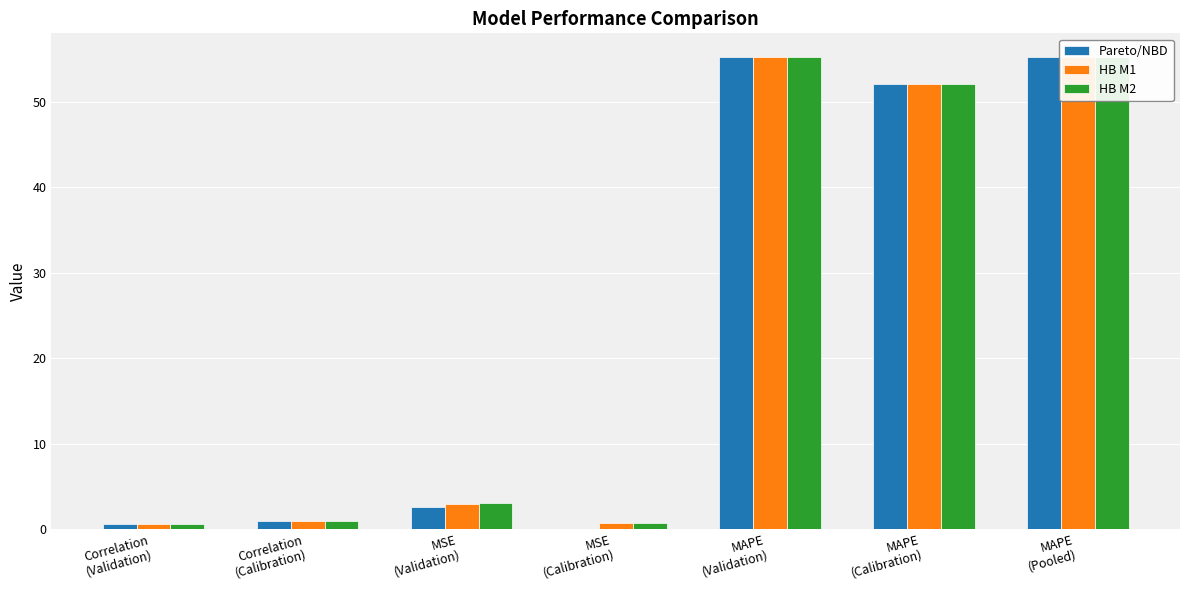

At which label does HB M2 first exceed 3?

MSE
(Validation)